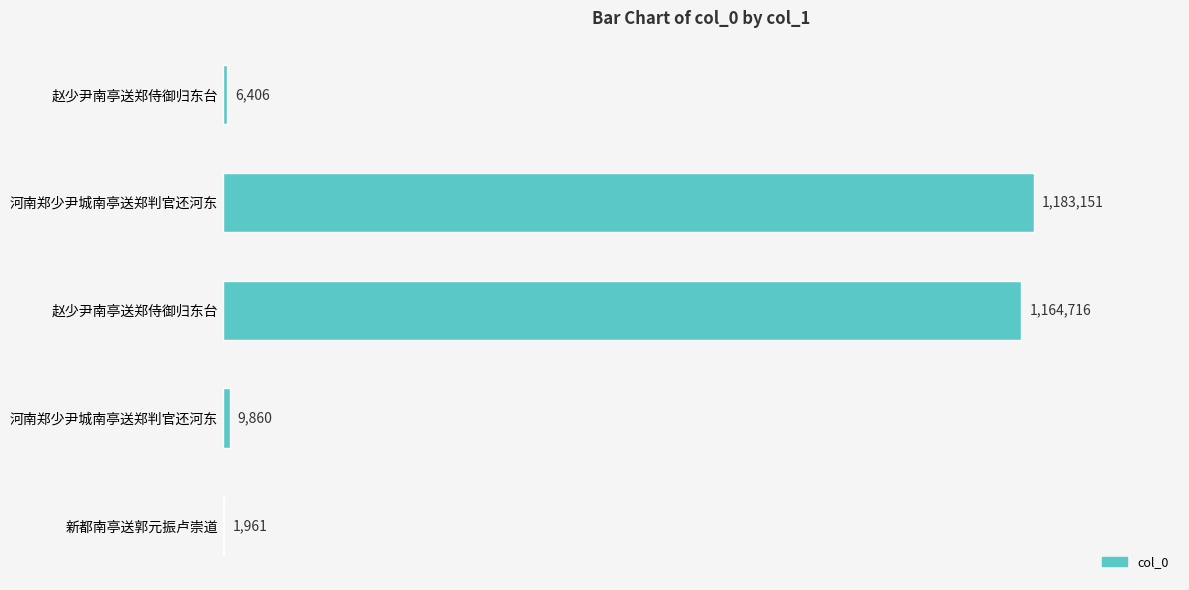

Are the bars horizontal?

Yes